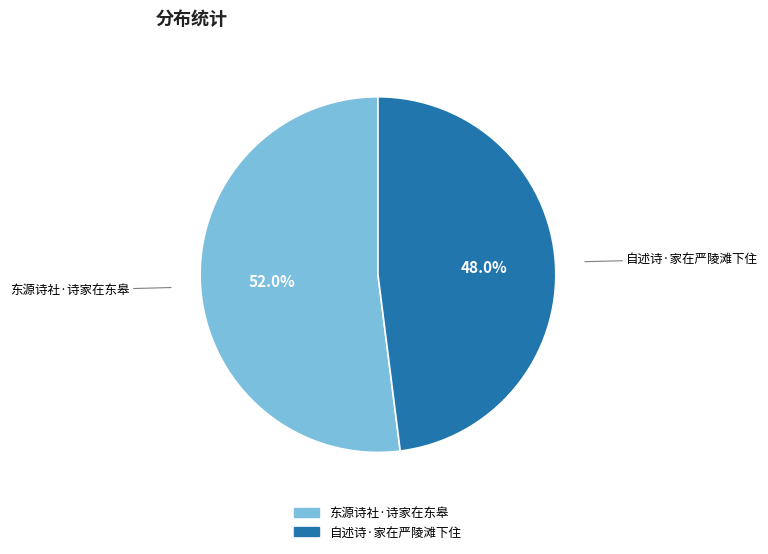

What is the majority slice?

东源诗社·诗家在东皋